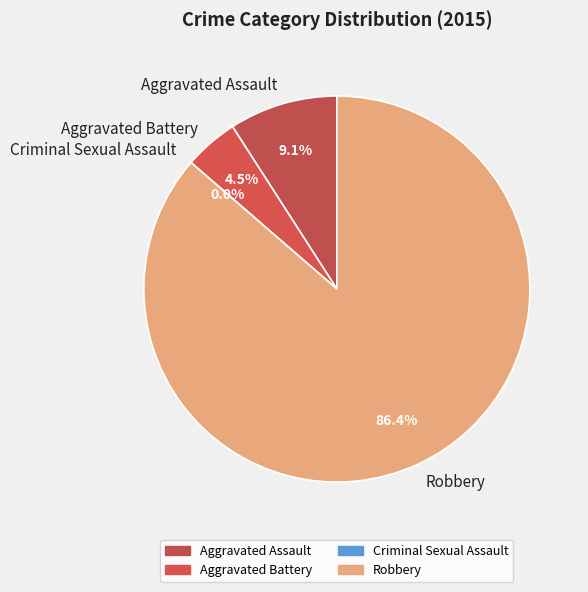

What percentage do Aggravated Battery and Criminal Sexual Assault together represent?

4.5%